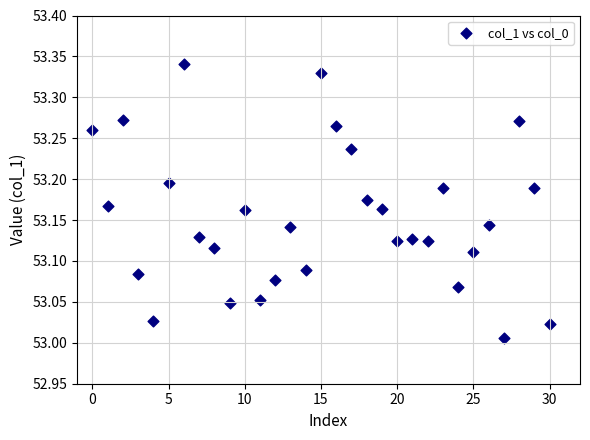

What is the range of Y values (max minus min)?

0.3